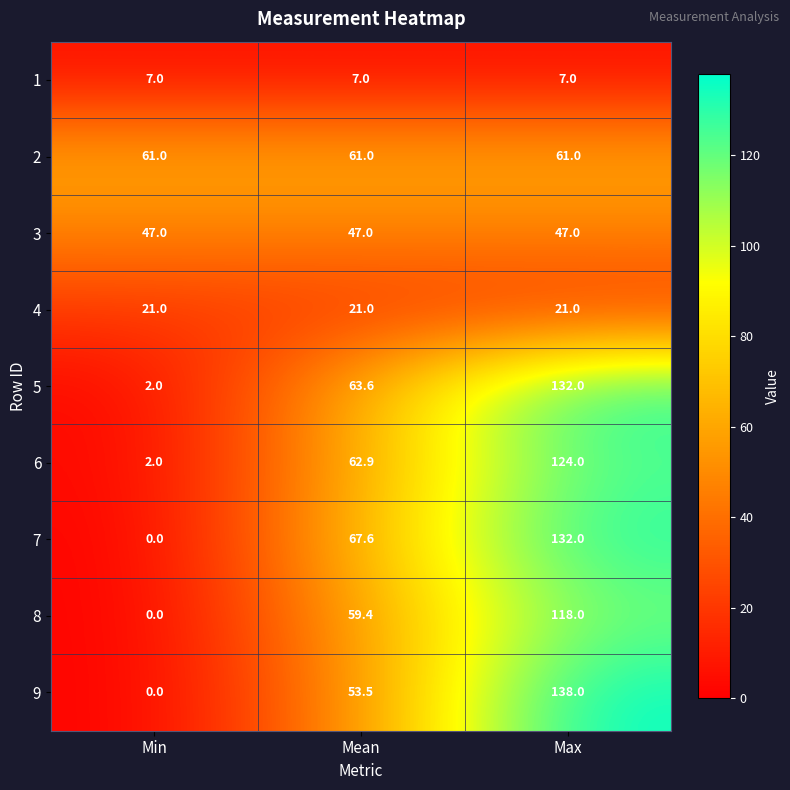

How many categories are shown in the chart?

3